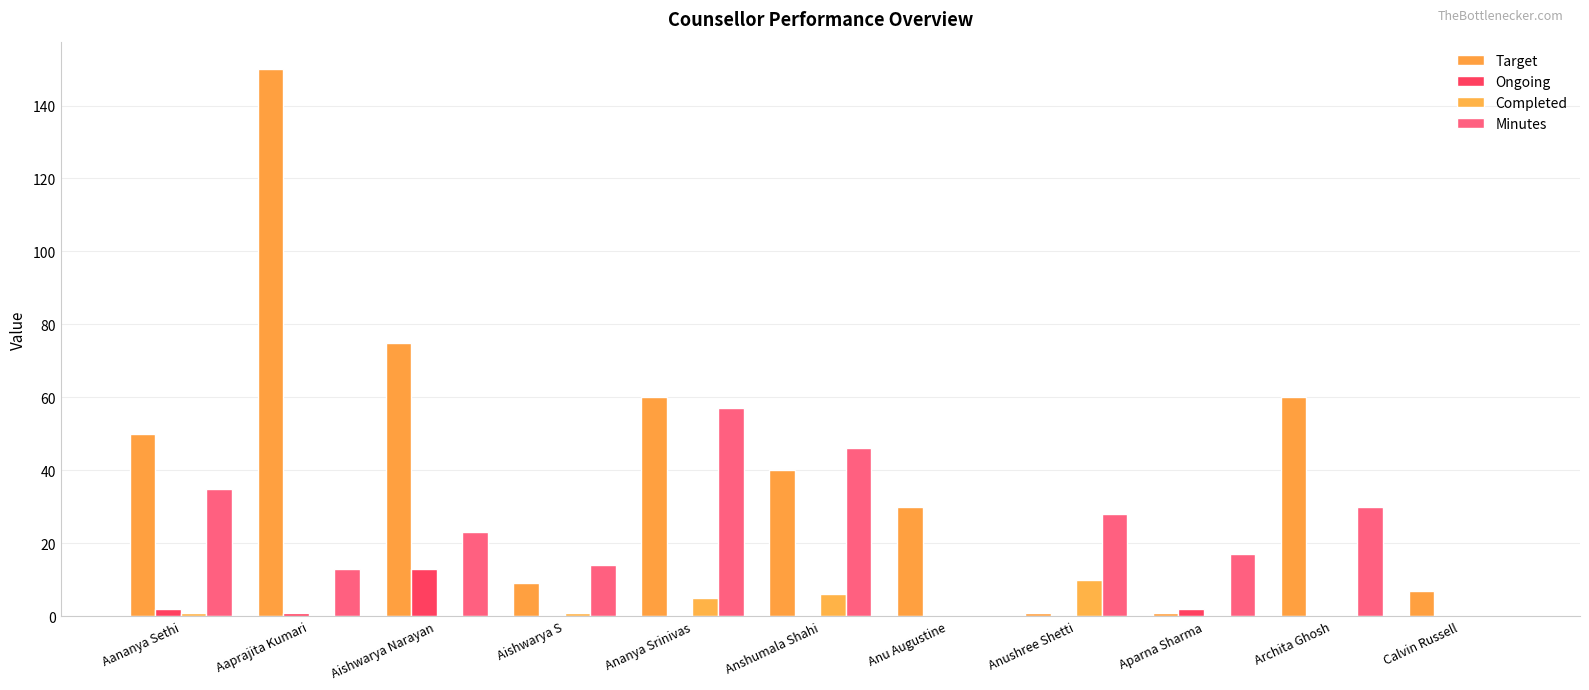

At which label is Minutes closest to 28?

Anushree Shetti